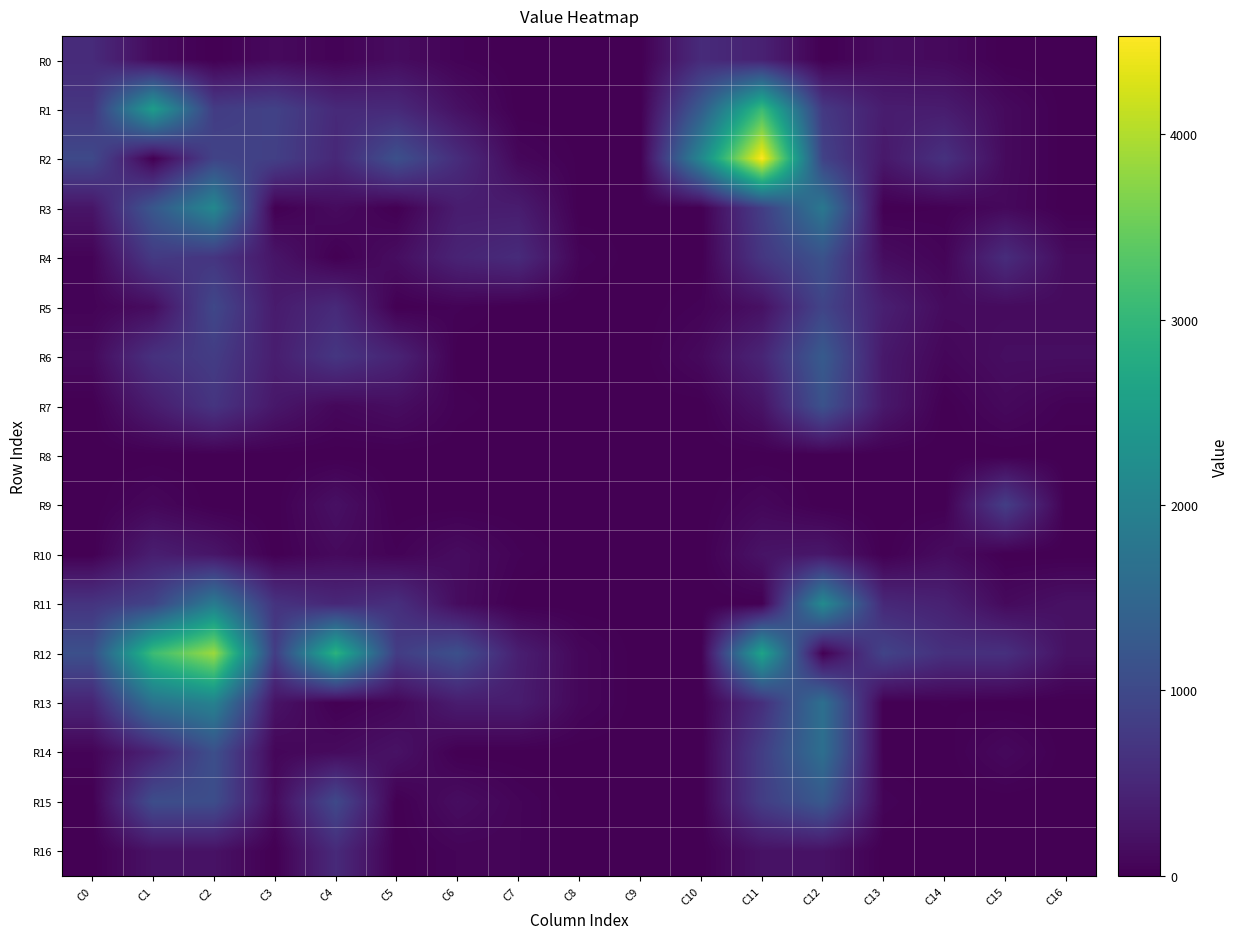

Reading left to right, transcribe all the data shown in this chart.

R0: C0=550.3	C1=117.0	C2=0.0	C3=117.0	C4=39.2	C5=146.5	C6=39.2	C7=0.0	C8=0.0	C9=0.0	C10=550.3	C11=414.5	C12=0.0	C13=146.5	C14=112.5	C15=0.0	C16=0.0
R1: C0=712.2	C1=2517.6	C2=802.5	C3=884.2	C4=533.1	C5=534.7	C6=201.5	C7=0.0	C8=0.0	C9=0.0	C10=1314.9	C11=3085.1	C12=753.6	C13=354.3	C14=346.8	C15=118.9	C16=0.0
R2: C0=996.9	C1=0.0	C2=903.9	C3=857.0	C4=507.7	C5=1114.3	C6=574.4	C7=82.3	C8=11.3	C9=0.0	C10=2107.2	C11=4529.3	C12=892.2	C13=299.7	C14=641.7	C15=118.9	C16=0.0
R3: C0=251.2	C1=1230.3	C2=2119.1	C3=0.0	C4=135.0	C5=0.0	C6=353.3	C7=353.3	C8=0.0	C9=11.3	C10=0.0	C11=821.2	C12=1814.6	C13=0.0	C14=19.6	C15=105.8	C16=0.0
R4: C0=45.5	C1=764.3	C2=697.4	C3=257.4	C4=0.0	C5=164.4	C6=450.3	C7=556.4	C8=49.3	C9=0.0	C10=0.0	C11=714.9	C12=1140.2	C13=151.1	C14=56.8	C15=575.4	C16=132.5
R5: C0=42.9	C1=150.7	C2=974.9	C3=331.7	C4=541.1	C5=0.0	C6=39.9	C7=0.0	C8=0.0	C9=0.0	C10=42.9	C11=202.2	C12=920.0	C13=388.4	C14=137.7	C15=132.5	C16=132.5
R6: C0=113.7	C1=640.4	C2=805.0	C3=365.1	C4=714.2	C5=447.6	C6=0.0	C7=0.0	C8=0.0	C9=0.0	C10=112.9	C11=465.4	C12=1288.6	C13=297.4	C14=80.0	C15=166.8	C16=166.8
R7: C0=0.7	C1=349.8	C2=692.1	C3=285.1	C4=93.1	C5=164.8	C6=28.7	C7=0.0	C8=0.0	C9=0.0	C10=0.0	C11=236.2	C12=1140.1	C13=297.4	C14=0.0	C15=109.3	C16=28.7
R8: C0=0.0	C1=0.0	C2=0.0	C3=0.0	C4=0.0	C5=0.0	C6=0.0	C7=0.0	C8=0.0	C9=0.0	C10=0.0	C11=0.0	C12=0.0	C13=0.0	C14=0.0	C15=0.0	C16=0.0
R9: C0=0.0	C1=88.3	C2=0.0	C3=0.0	C4=198.1	C5=0.0	C6=0.0	C7=0.0	C8=0.0	C9=0.0	C10=0.0	C11=88.3	C12=0.0	C13=0.0	C14=0.0	C15=825.5	C16=0.0
R10: C0=0.0	C1=375.9	C2=258.9	C3=0.0	C4=117.0	C5=39.2	C6=146.5	C7=39.2	C8=0.0	C9=0.0	C10=0.0	C11=234.0	C12=285.2	C13=0.0	C14=146.5	C15=0.0	C16=0.0
R11: C0=678.7	C1=915.3	C2=1875.4	C3=670.5	C4=499.2	C5=616.5	C6=144.5	C7=0.0	C8=0.0	C9=0.0	C10=0.0	C11=0.0	C12=2161.9	C13=512.4	C14=417.9	C15=118.9	C16=208.8
R12: C0=1112.1	C1=3112.1	C2=3864.7	C3=815.0	C4=2925.7	C5=803.2	C6=1113.6	C7=382.5	C8=82.3	C9=0.0	C10=4.1	C11=2641.5	C12=0.0	C13=913.8	C14=623.1	C15=624.3	C16=208.8
R13: C0=462.1	C1=1706.9	C2=2001.0	C3=230.3	C4=5.1	C5=80.1	C6=353.3	C7=353.3	C8=82.3	C9=0.0	C10=0.0	C11=609.3	C12=1664.5	C13=0.0	C14=19.6	C15=0.0	C16=0.0
R14: C0=52.2	C1=439.7	C2=1098.7	C3=75.9	C4=129.9	C5=219.2	C6=0.0	C7=0.0	C8=0.0	C9=0.0	C10=0.0	C11=824.2	C12=1649.3	C13=2.2	C14=0.0	C15=105.8	C16=0.0
R15: C0=0.0	C1=1064.0	C2=1067.6	C3=123.4	C4=996.5	C5=0.0	C6=162.0	C7=56.2	C8=0.0	C9=0.0	C10=0.0	C11=817.2	C12=1252.1	C13=47.5	C14=0.0	C15=0.0	C16=0.0
R16: C0=0.0	C1=220.2	C2=220.2	C3=0.0	C4=541.1	C5=0.0	C6=54.7	C7=54.7	C8=0.0	C9=0.0	C10=0.0	C11=220.2	C12=220.2	C13=0.0	C14=0.0	C15=0.0	C16=0.0